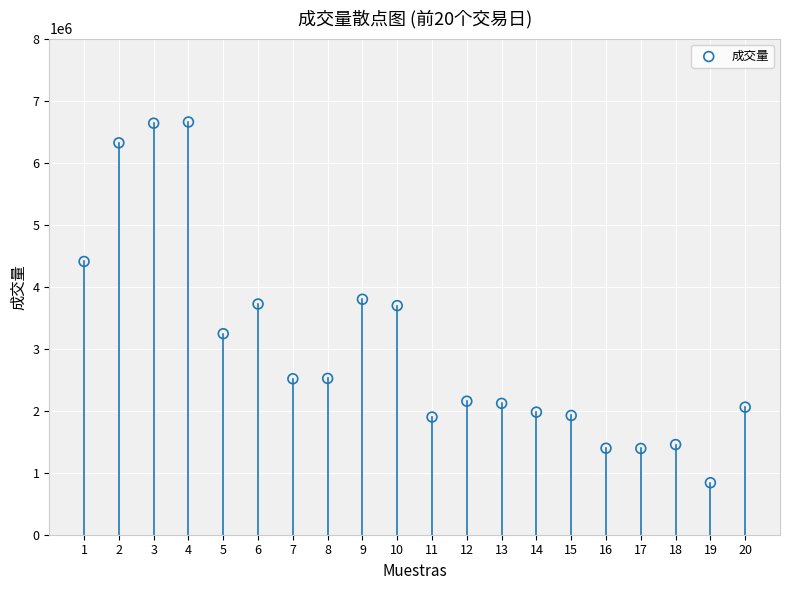

What is the range of X values (max minus min)?

19